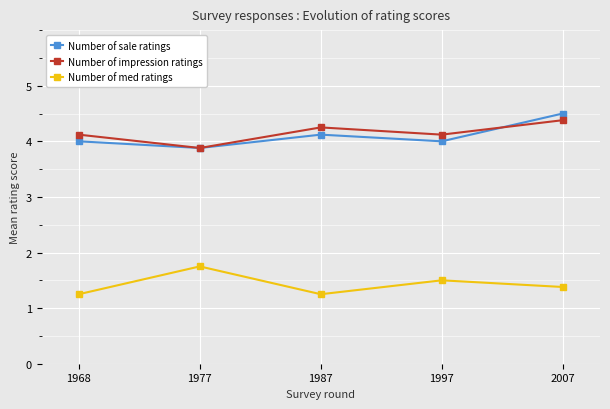

What is the highest value of the Number of sale ratings series?

4.5